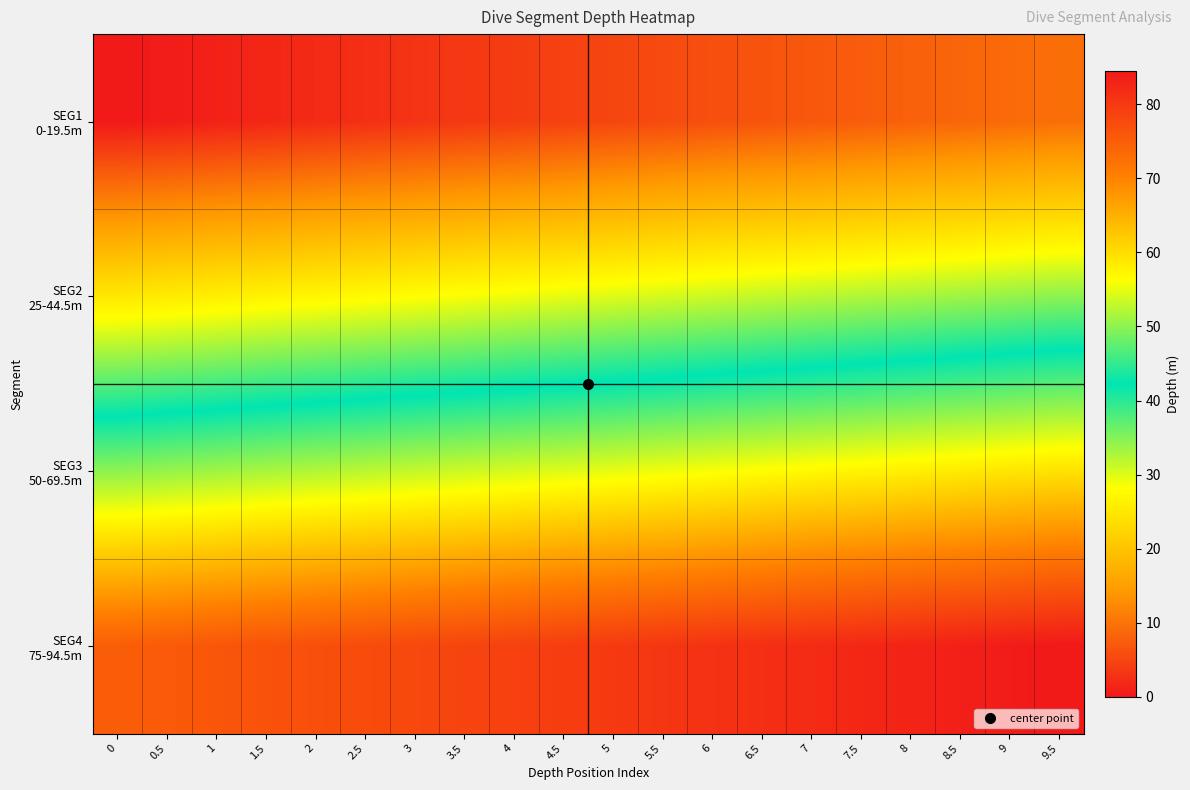

What is the total value across all series at 2.5?

160.0